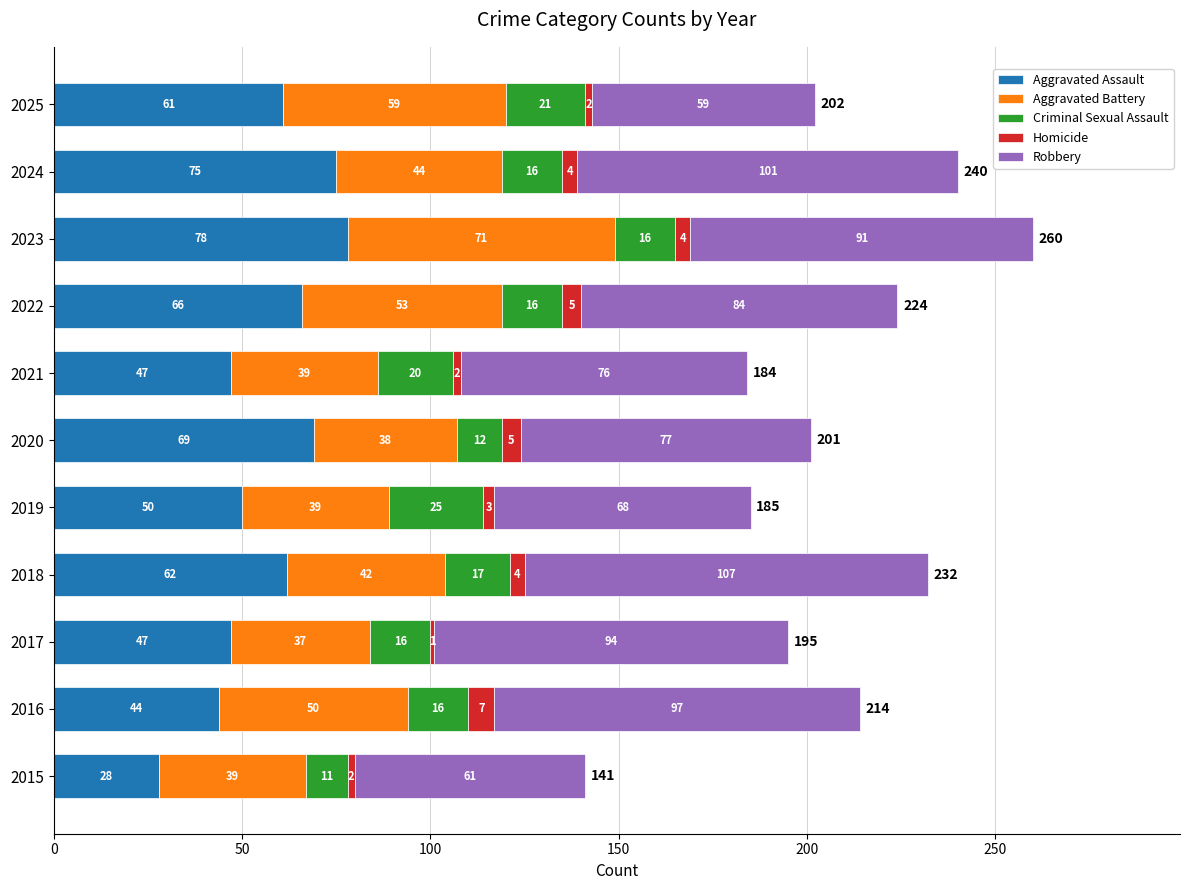

At which category is the sum across all series the highest?

2023